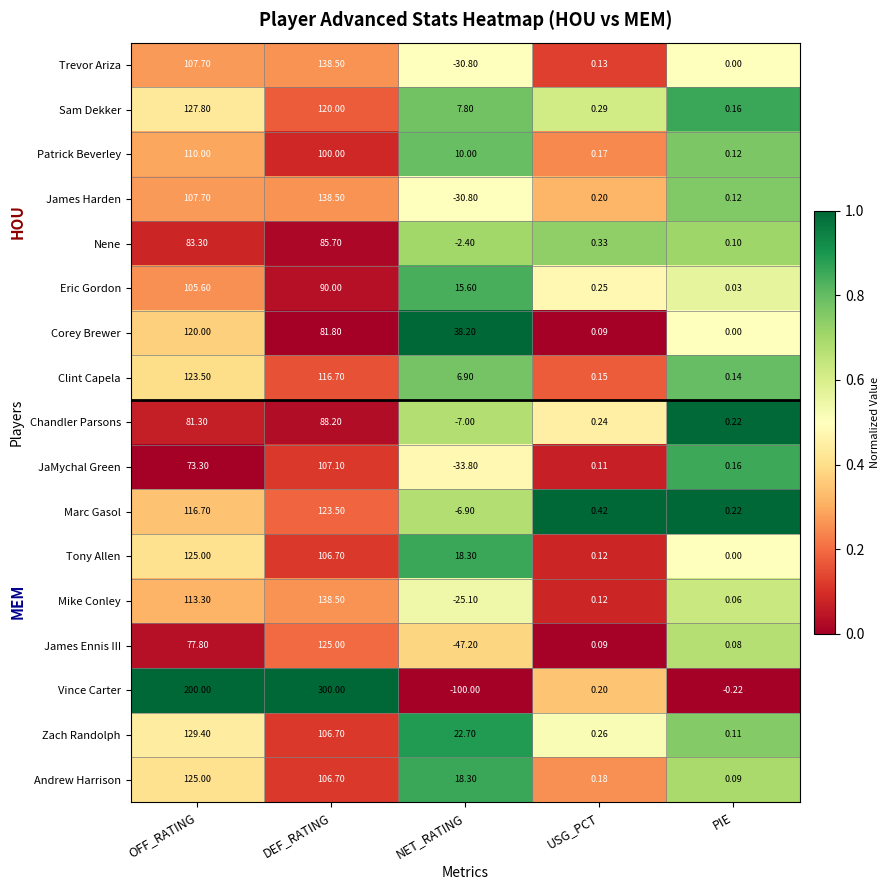

What is the greatest value displayed?

300.0